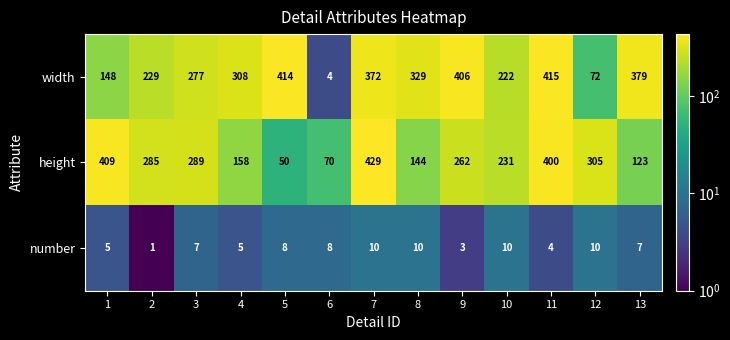

What is the lowest value of the width series?

4